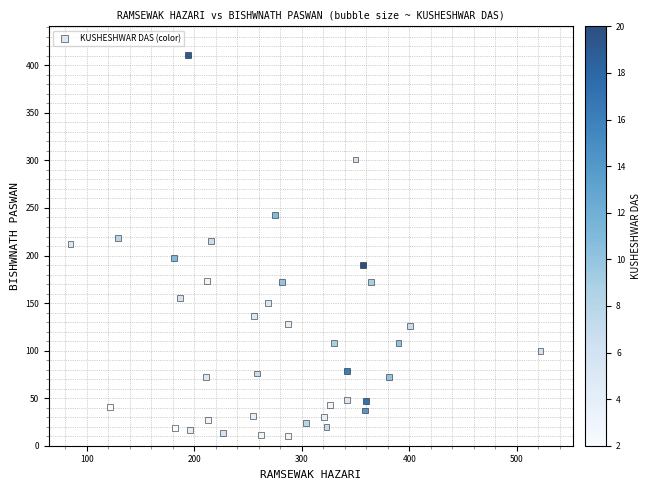

What is the range of Y values (max minus min)?

401